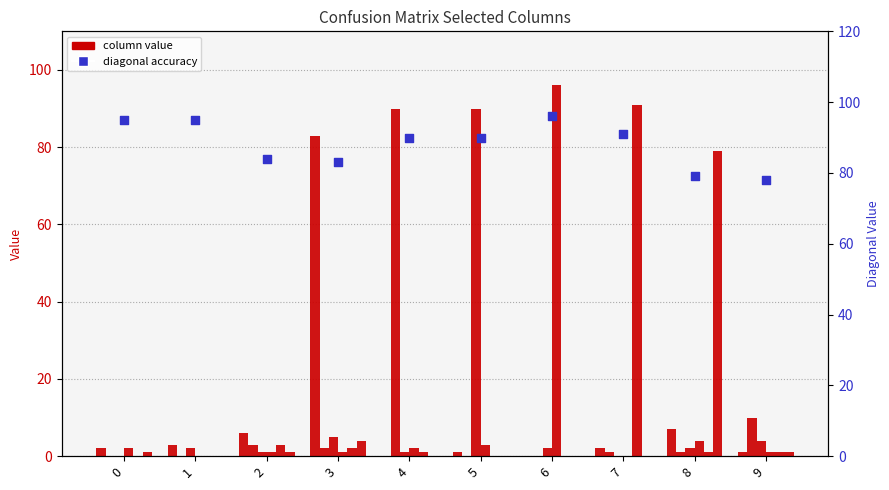

What is the total value across all series at 0?

5